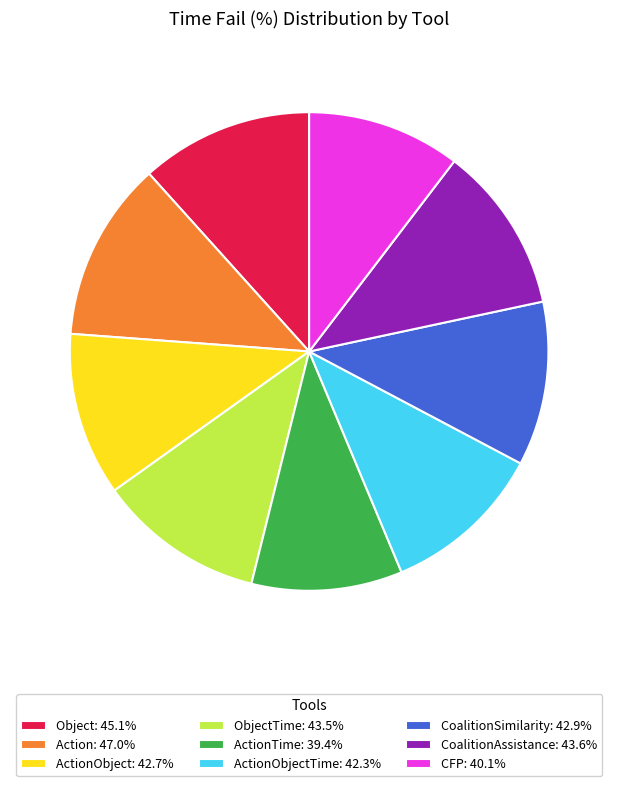

What is the ratio of the value at CoalitionAssistance: 43.6% to the value at Action: 47.0%?

0.9